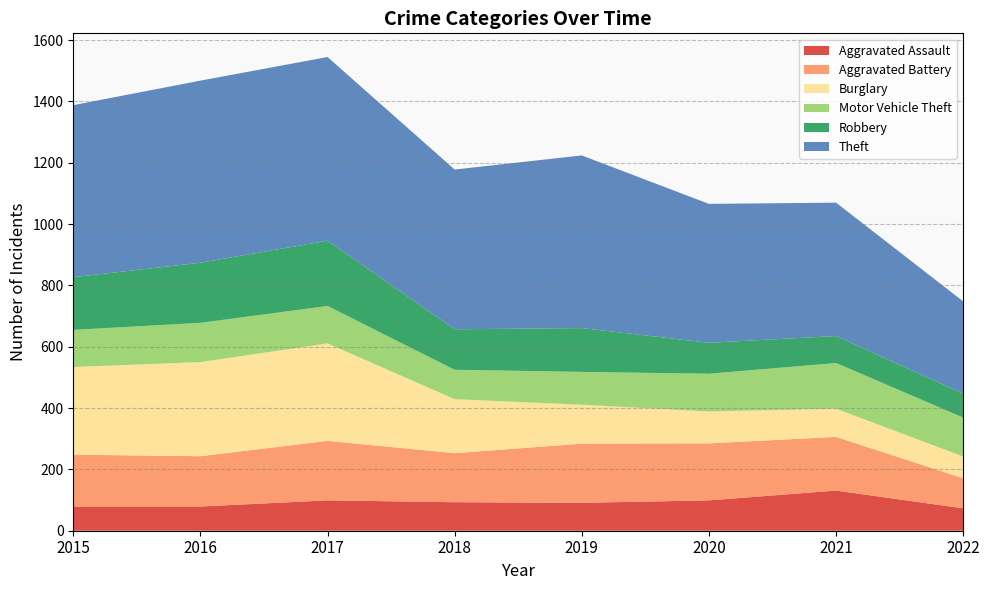

Reading left to right, list all the values displayed in this chart.

Aggravated Assault: 79	79	99	93	91	99	131	73
Aggravated Battery: 169	164	194	160	193	186	175	98
Burglary: 286	307	318	176	127	104	92	71
Motor Vehicle Theft: 121	128	122	96	107	123	149	127
Robbery: 172	196	213	132	143	101	88	78
Theft: 561	594	599	521	563	453	435	301